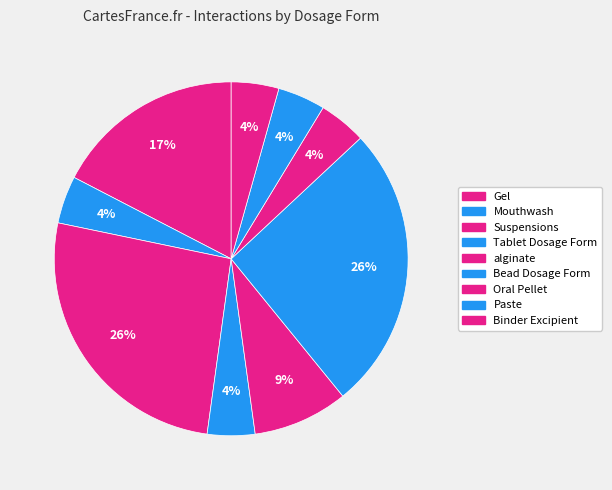

How many segments does this pie chart have?

9